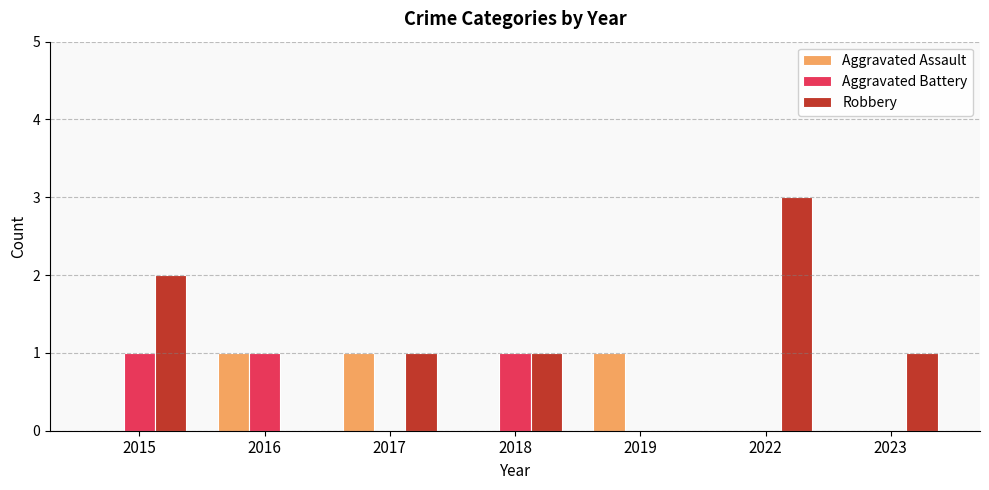

The value of Robbery at 2019 is 2. True or false?

False